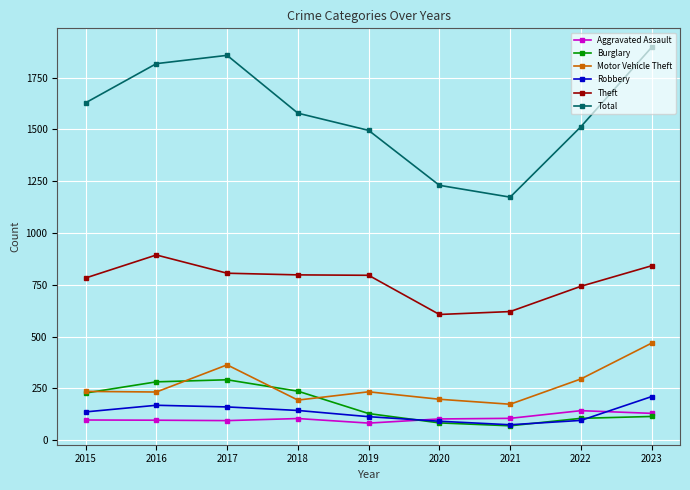

What is the value of the Total point at the 2nd from the left?

1817